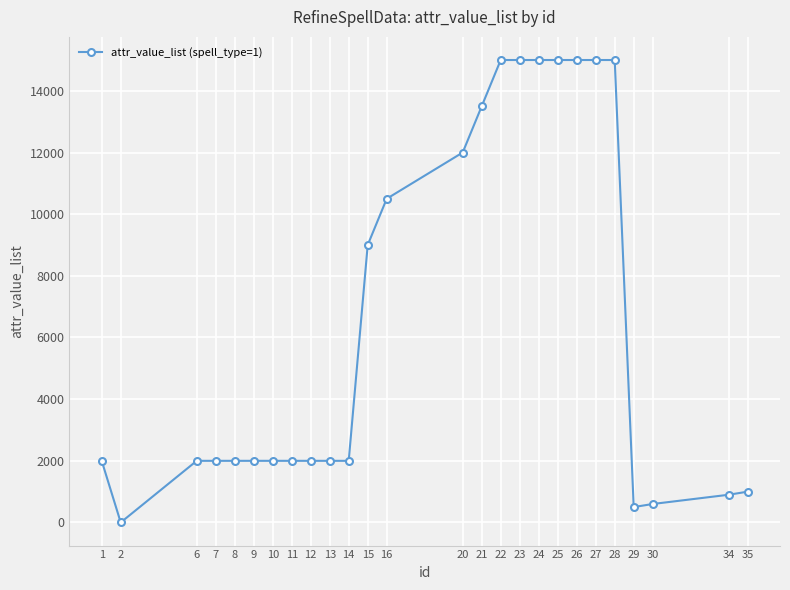

What is the ratio of the value at 14 to the value at 9?

1.0